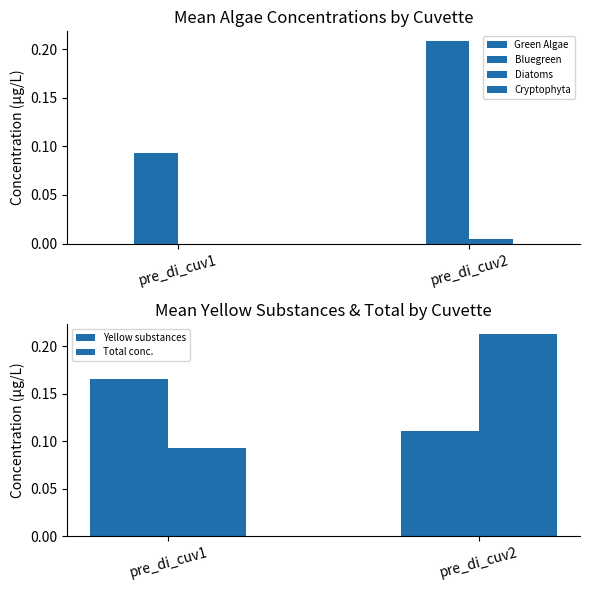

What is the difference between the Bluegreen values at pre_di_cuv1 and pre_di_cuv2?

0.1